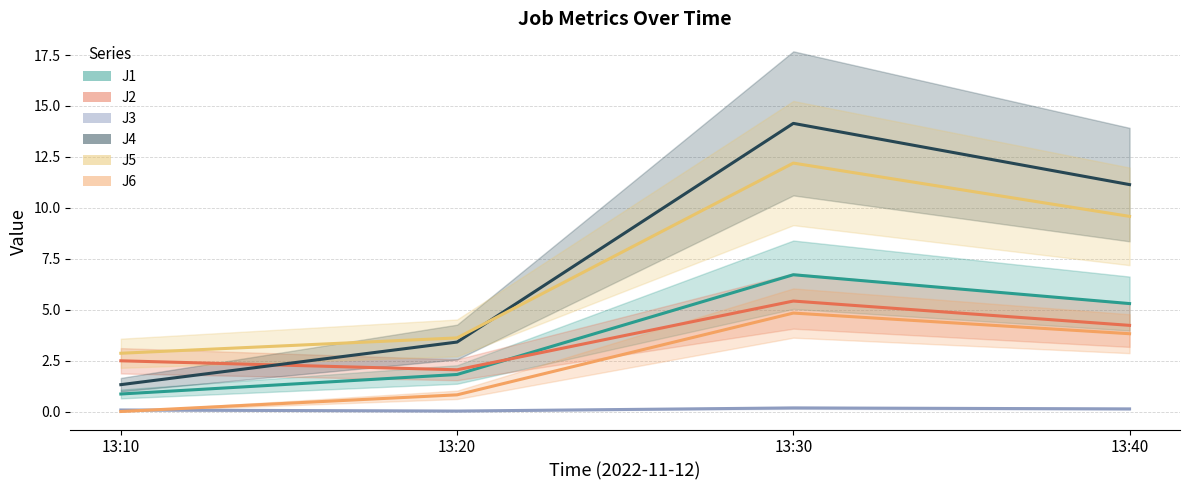

Does the chart display data point markers on the line(s)?

No